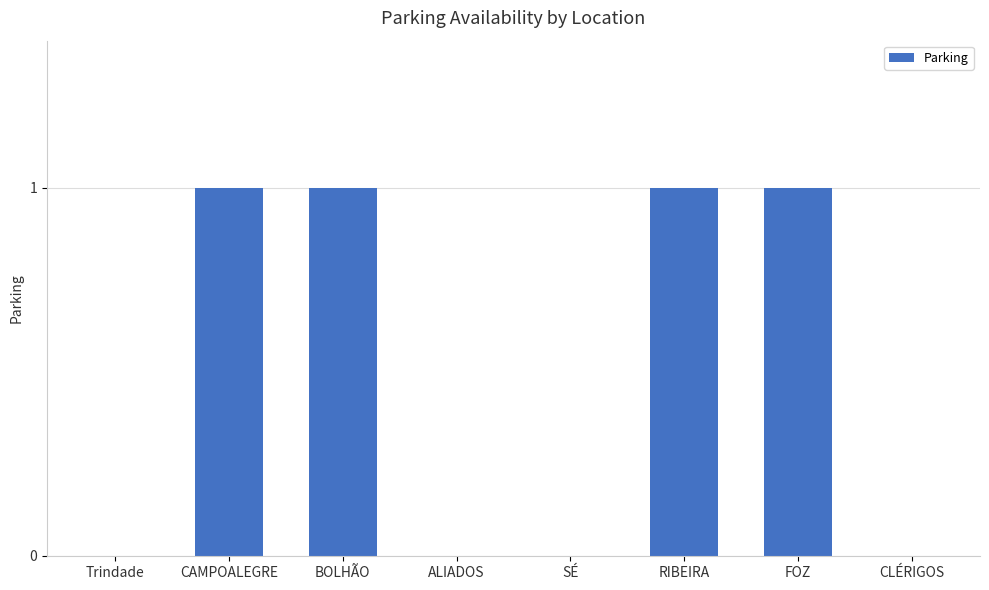

How many data points does each series have?

8